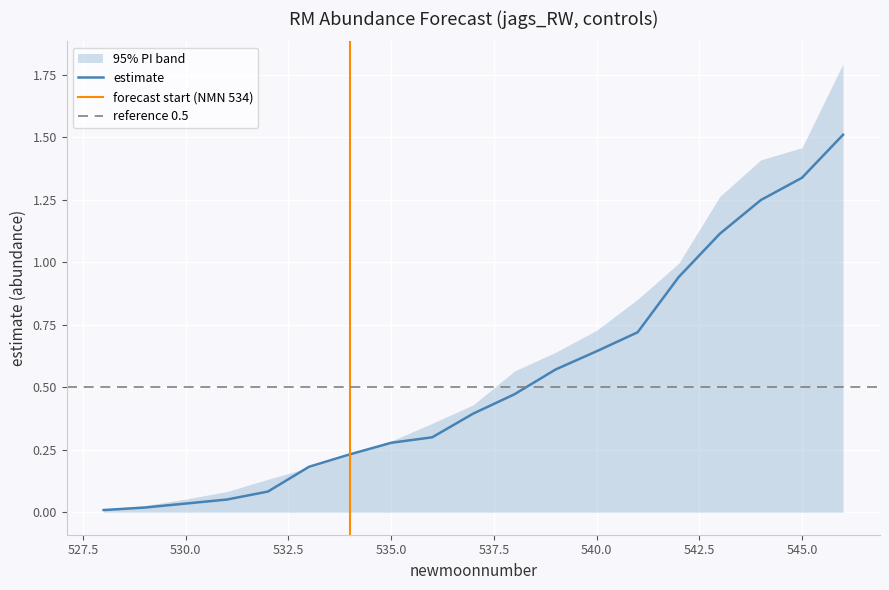

Read the upper_pi value at 538.

0.6